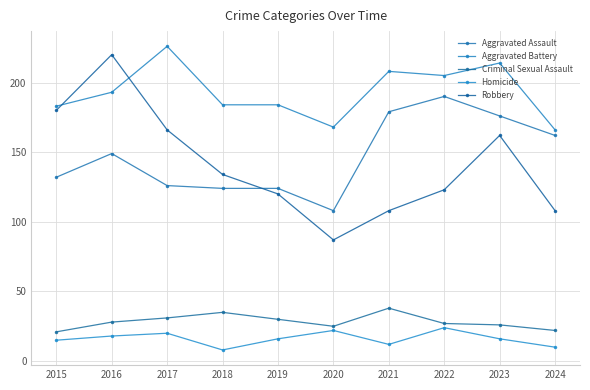

Which has a higher value, 2016 or 2021?

2021